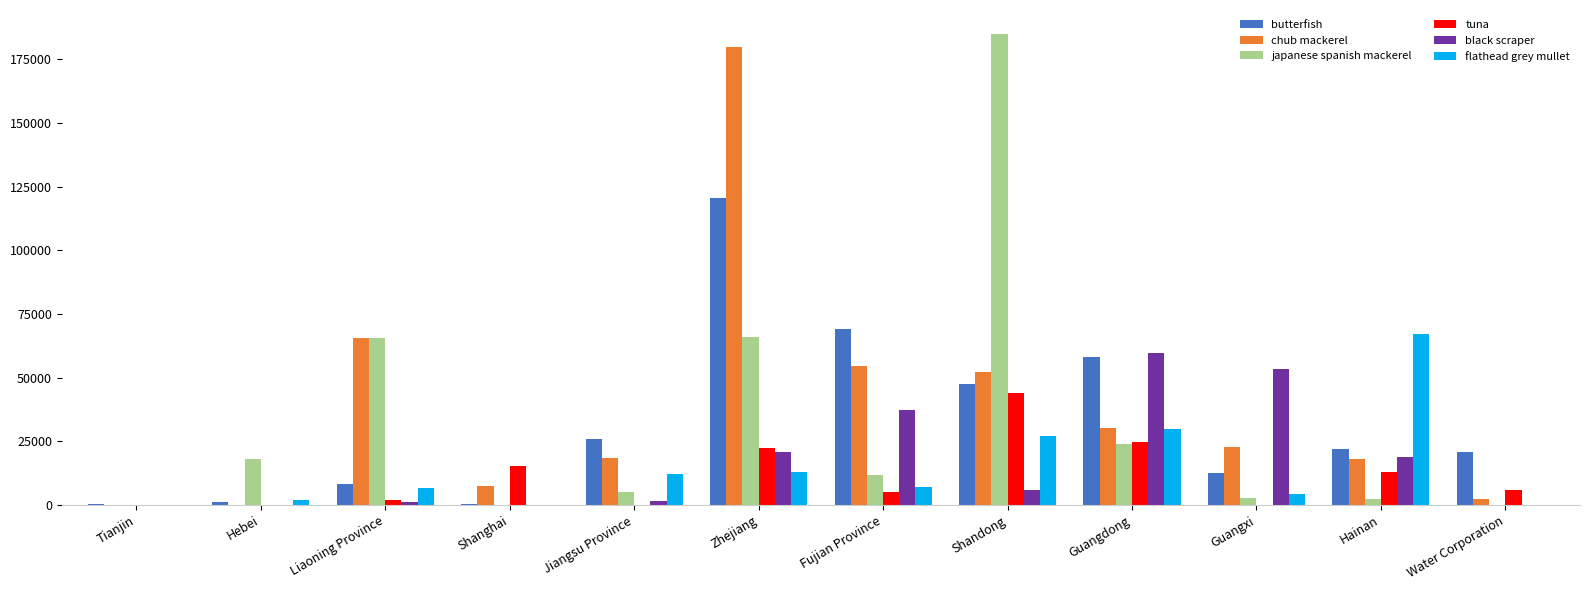

Which series changed the most between Guangdong and Hainan?

black scraper